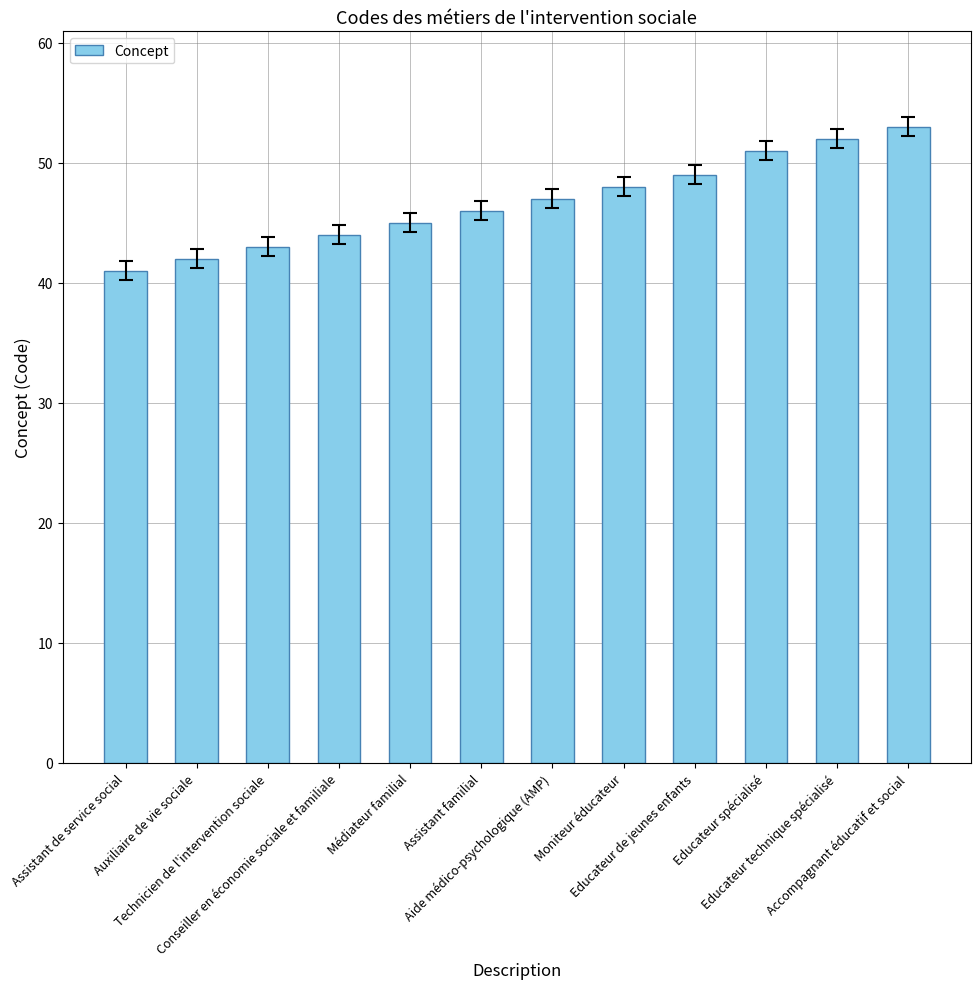

Does the chart contain stacked bars?

No